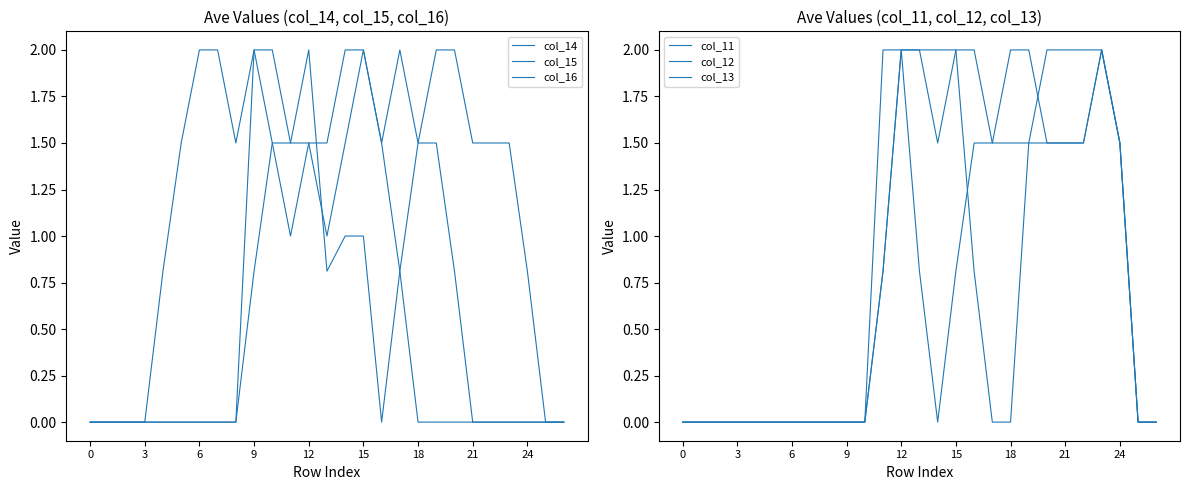

How many lines are shown in the chart?

6